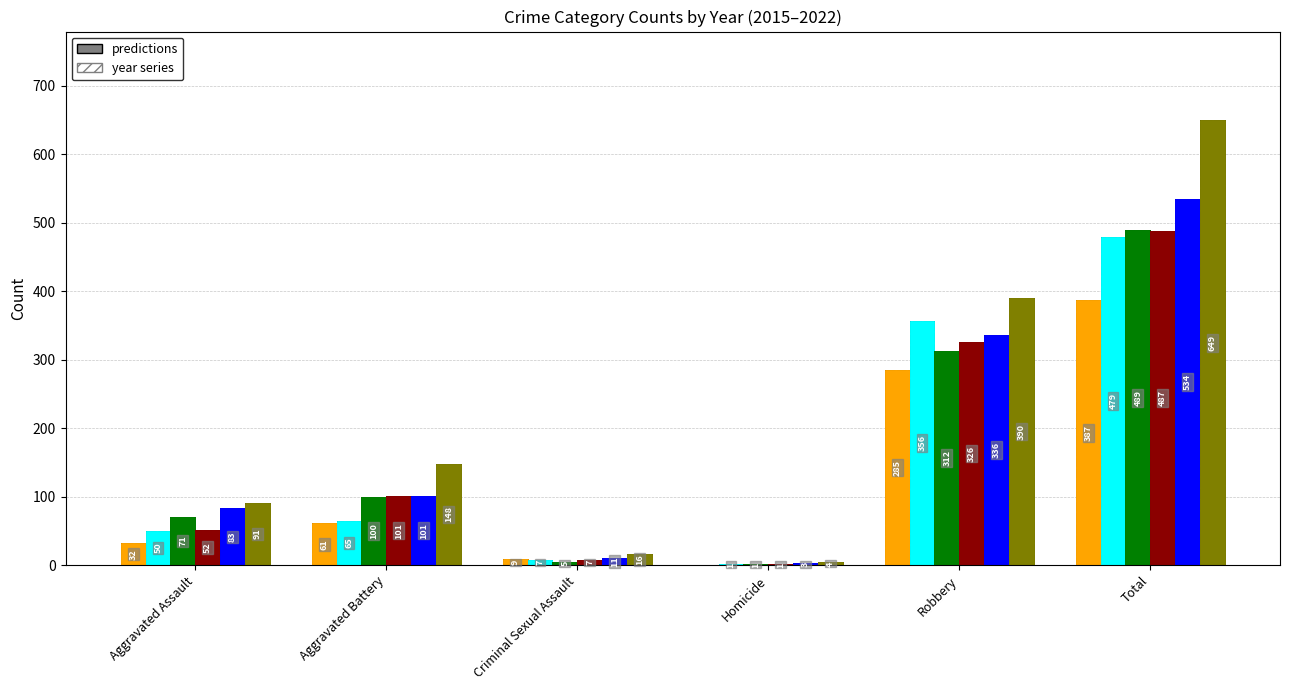

Rank the categories by 2017 value from lowest to highest.

Homicide, Criminal Sexual Assault, Aggravated Assault, Aggravated Battery, Robbery, Total